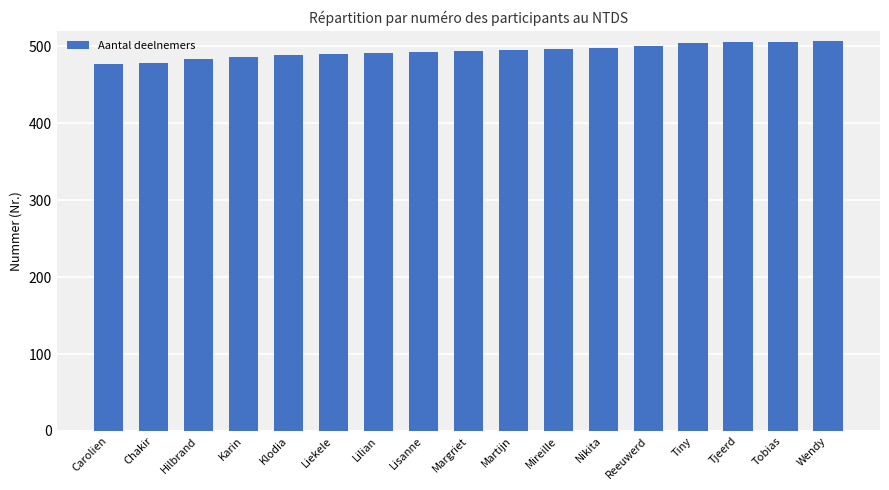

What is the ratio of the value at Carolien to the value at Tiny?

0.9